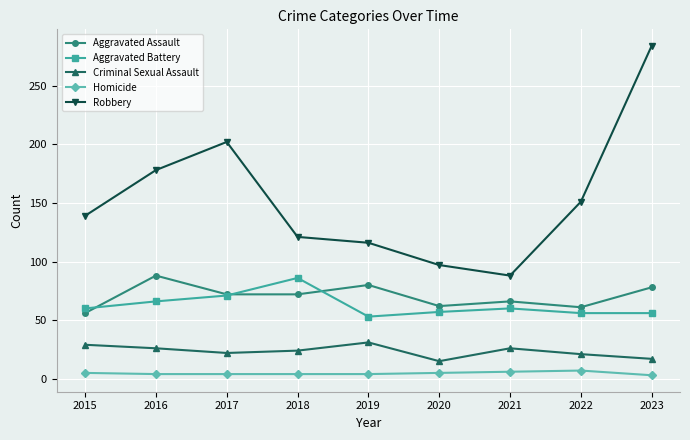

True or false: Aggravated Assault and Robbery cross at least once.

False